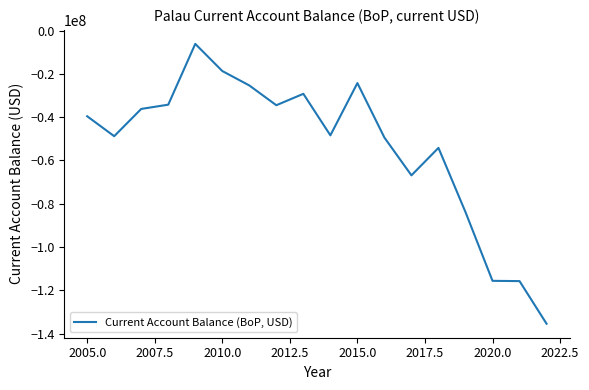

What is the smallest value displayed?

-135428000.0